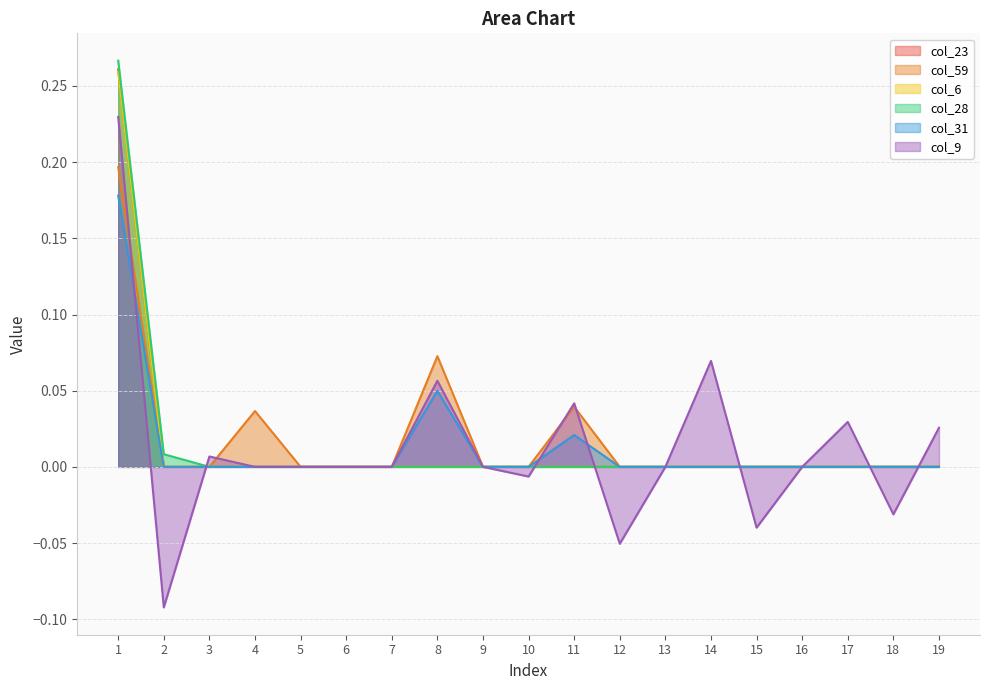

At 14, list the series in order from largest to smallest.

col_9, col_23, col_59, col_6, col_28, col_31